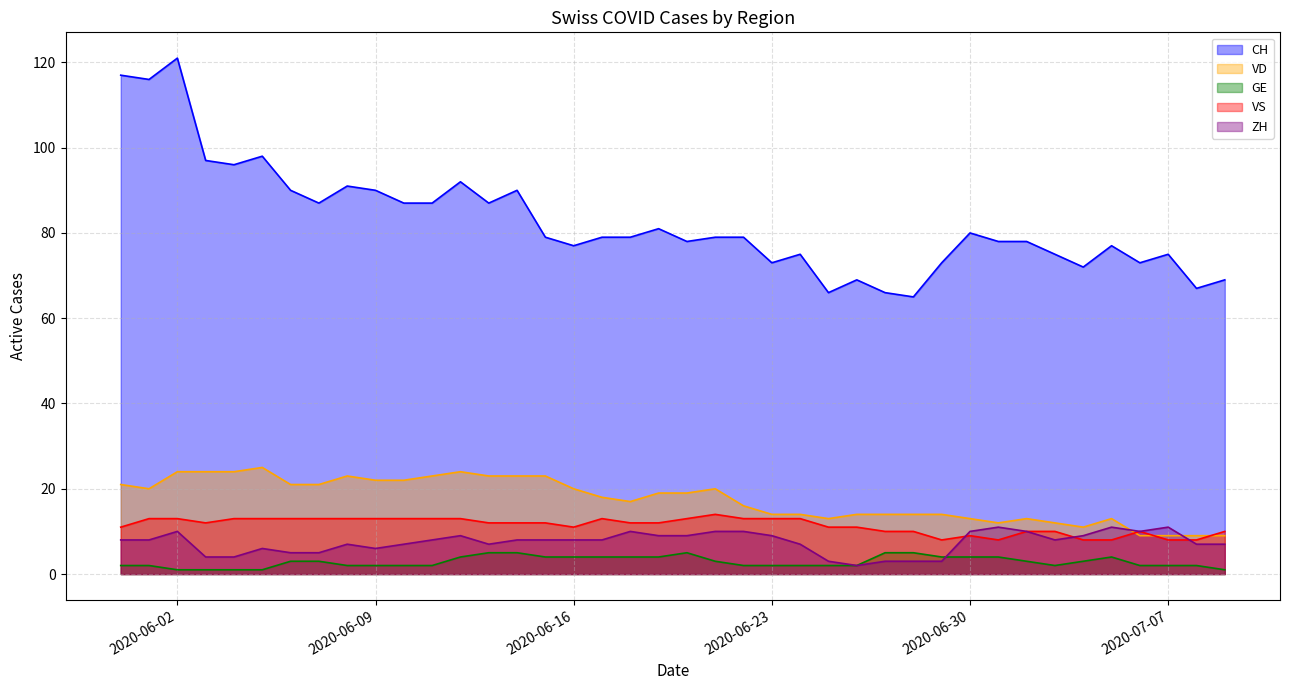

List the labels in order of CH value, smallest first.

2020-06-28, 2020-06-25, 2020-06-27, 2020-07-08, 2020-06-26, 2020-07-09, 2020-07-04, 2020-06-23, 2020-06-29, 2020-07-06, 2020-06-24, 2020-07-03, 2020-07-07, 2020-06-16, 2020-07-05, 2020-06-20, 2020-07-01, 2020-07-02, 2020-06-15, 2020-06-17, 2020-06-18, 2020-06-21, 2020-06-22, 2020-06-30, 2020-06-19, 2020-06-07, 2020-06-10, 2020-06-11, 2020-06-13, 2020-06-06, 2020-06-09, 2020-06-14, 2020-06-08, 2020-06-12, 2020-06-04, 2020-06-03, 2020-06-05, 2020-06-01, 2020-05-31, 2020-06-02